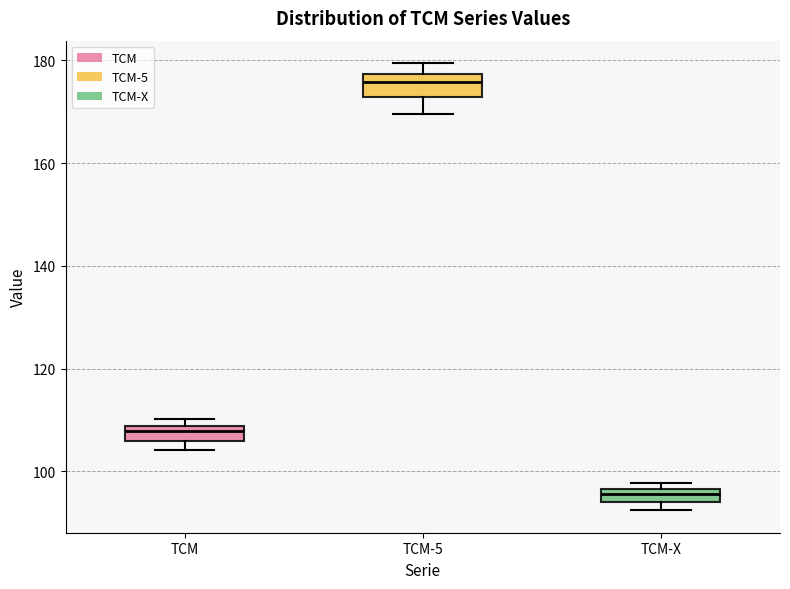

Which box has the lowest median line?

TCM-X